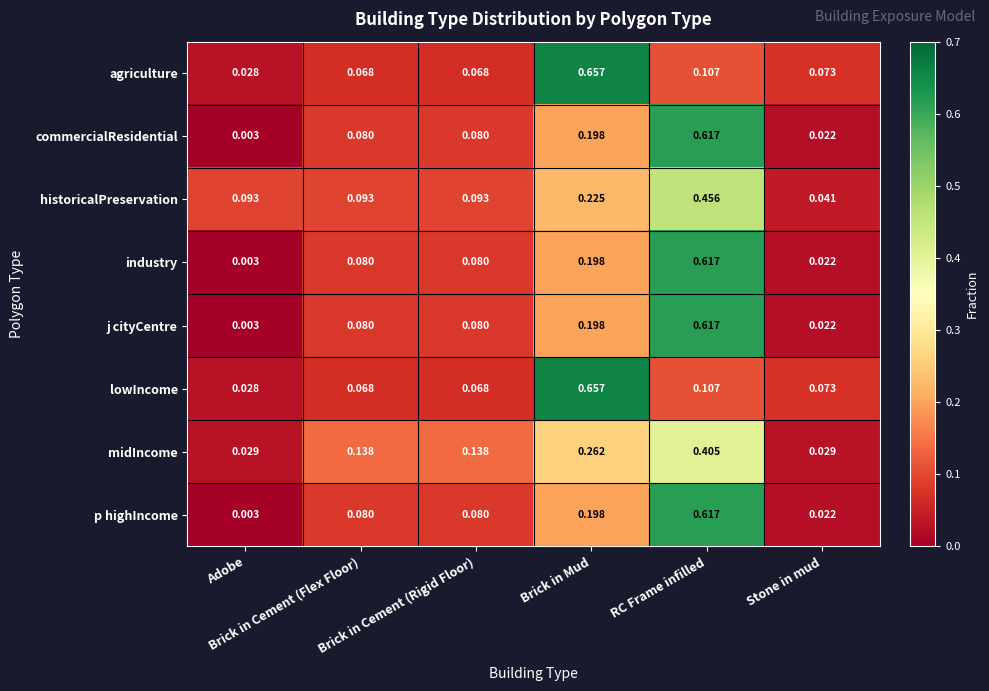

At which category is the sum across all series the highest?

RC Frame infilled